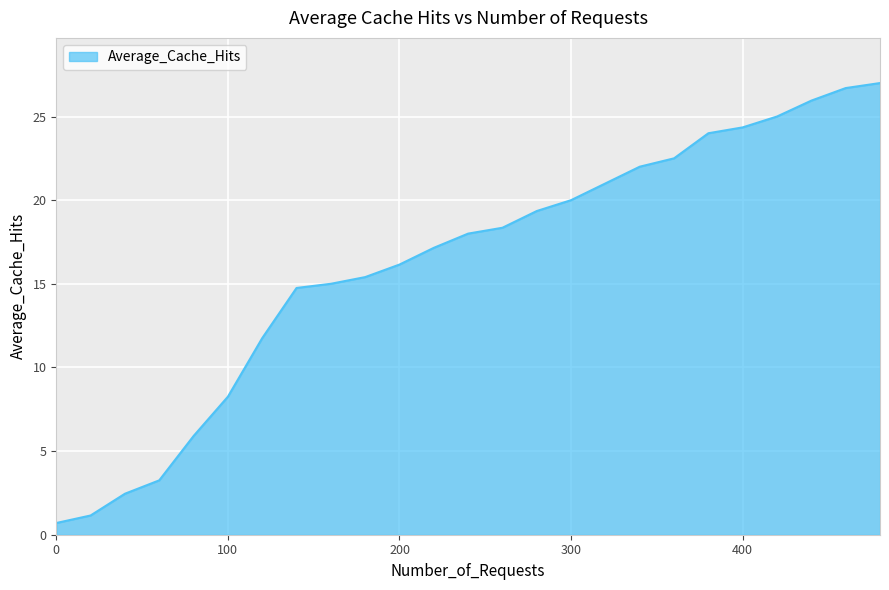

What is the minimum value shown in the chart?

0.7